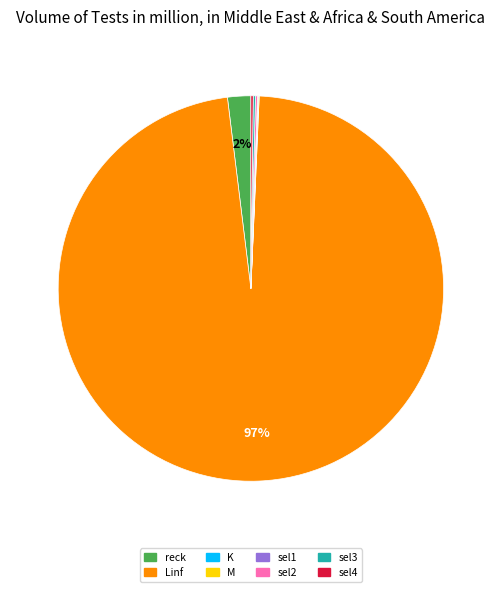

Which slice is the largest?

Linf